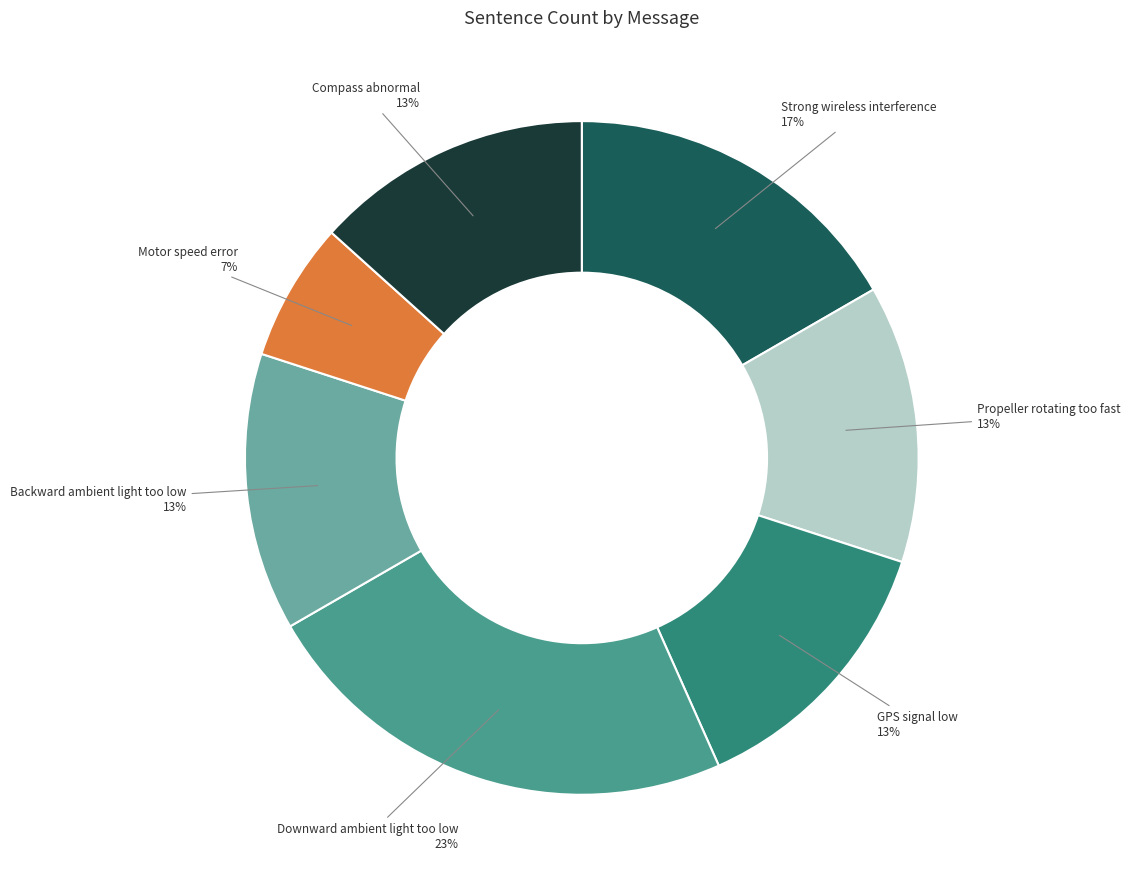

To the nearest percent, what percentage of the pie is Backward ambient light too low?

13%